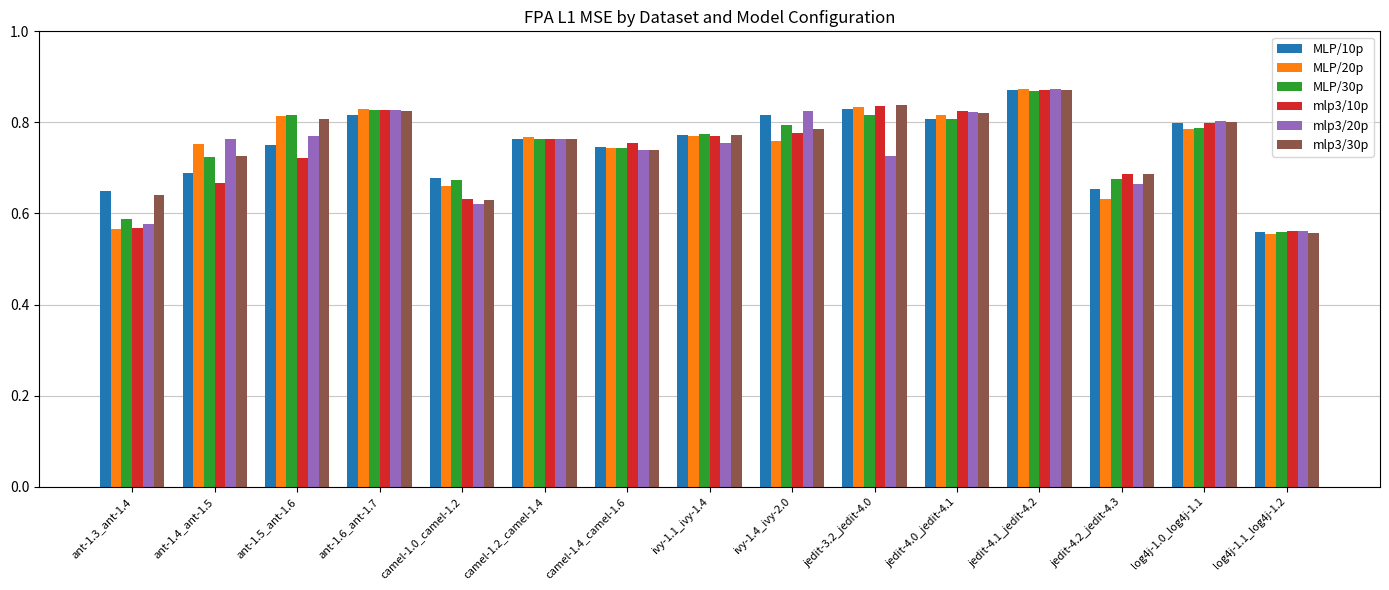

Which category has the highest value across all series?

jedit-4.1_jedit-4.2